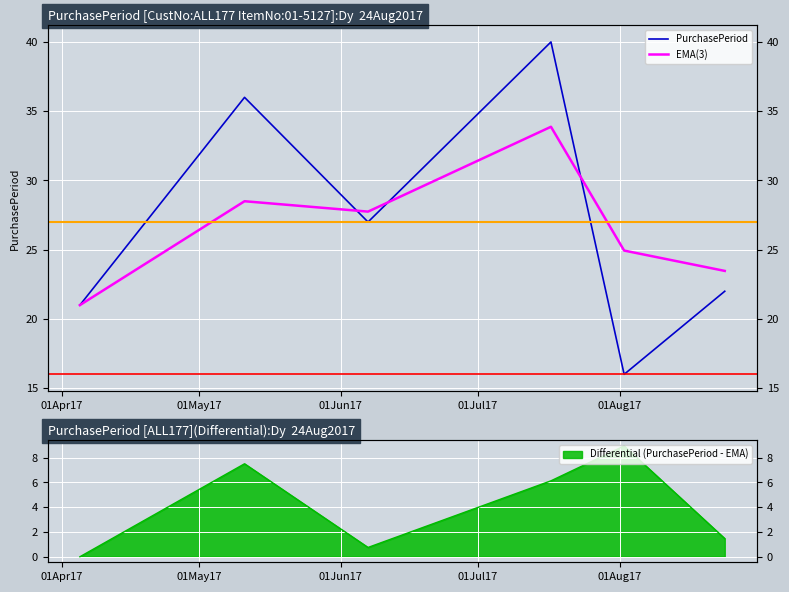

True or false: EMA(3) has more than 1 interior local peaks.

True